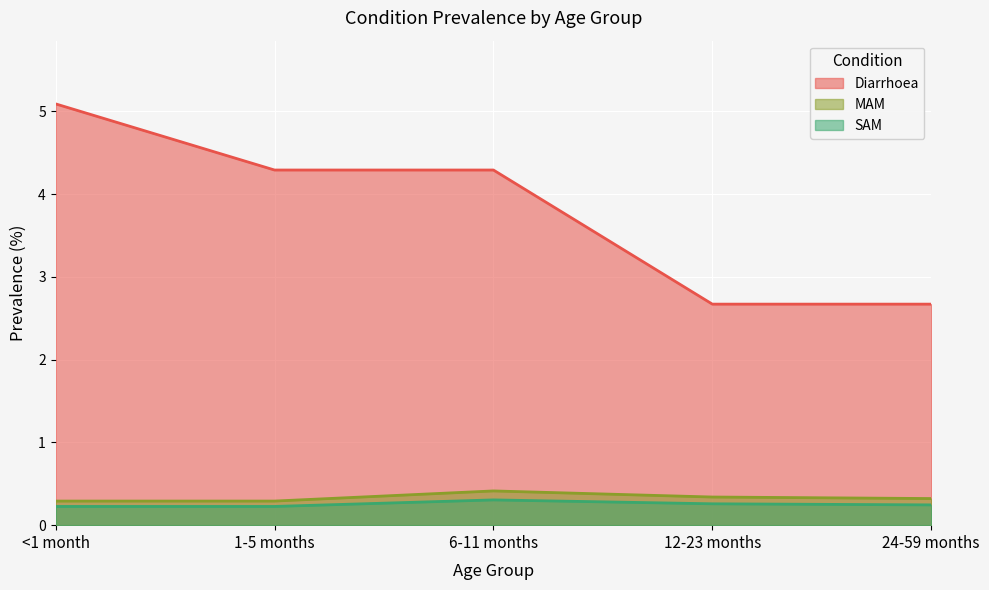

The MAM series shows 0.4 at 1-5 months. True or false?

False